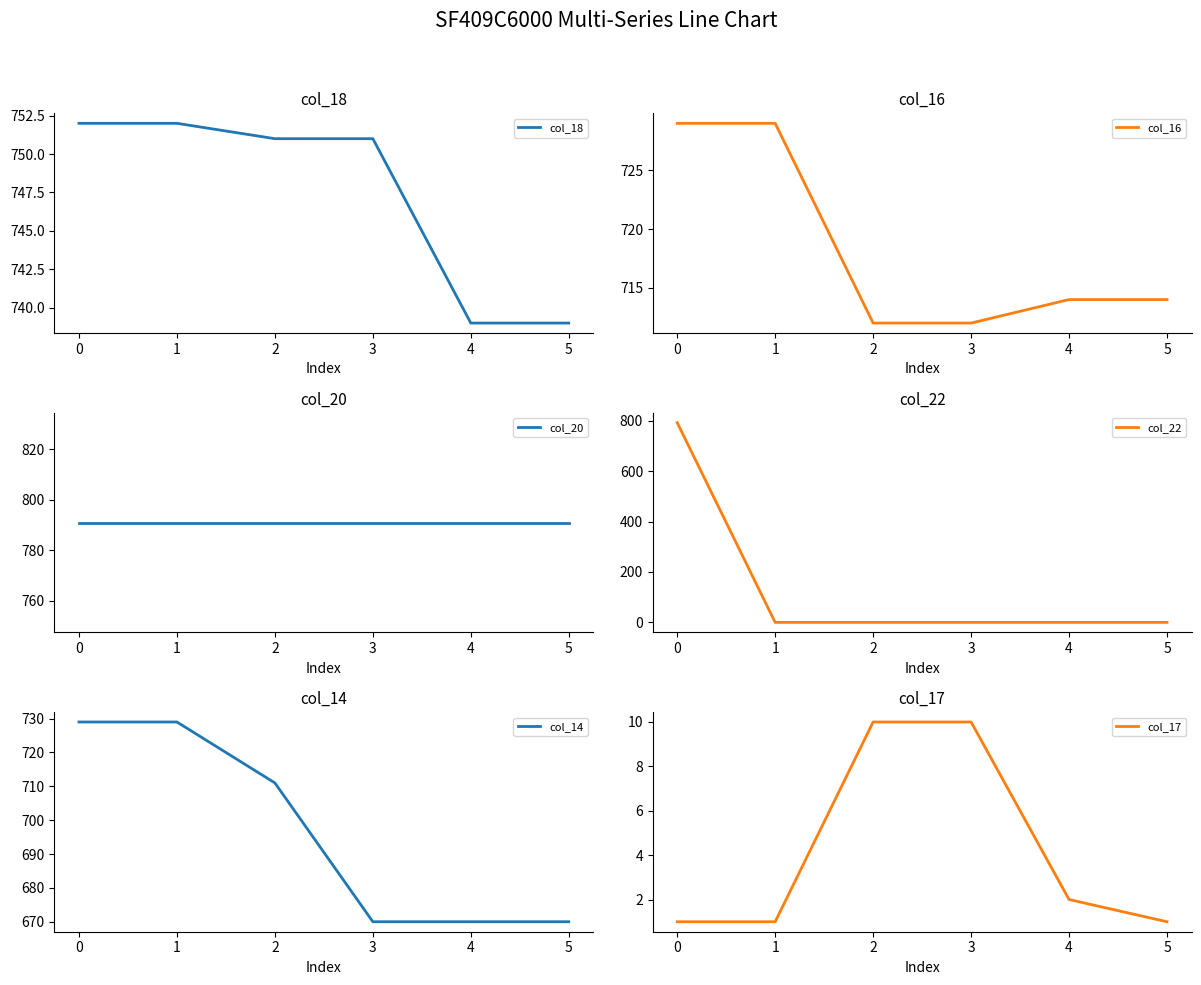

True or false: col_17 and col_16 cross at least once.

False